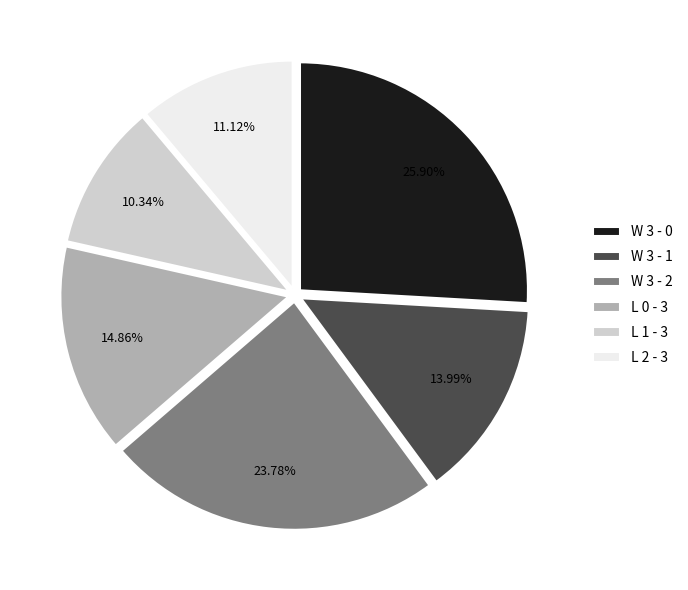

Is there any slice that represents more than half of the pie?

No